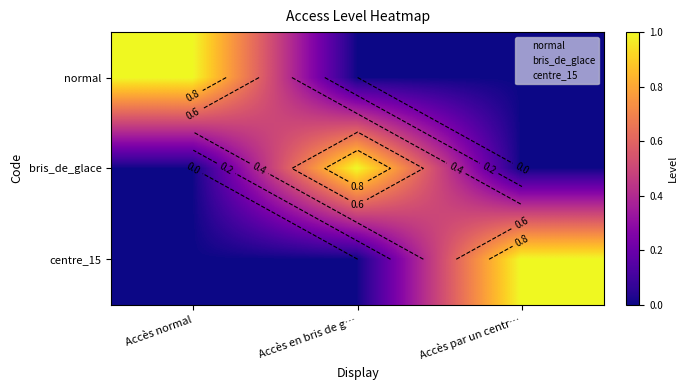

At which category is the sum across all series the highest?

Accès normal